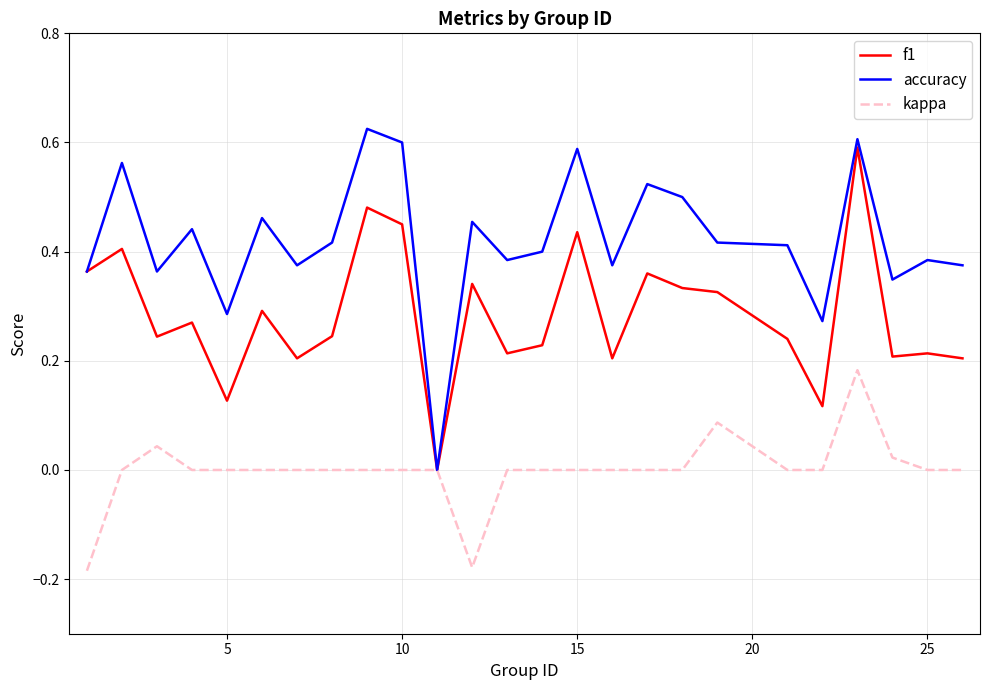

Does the chart display data point markers on the line(s)?

No